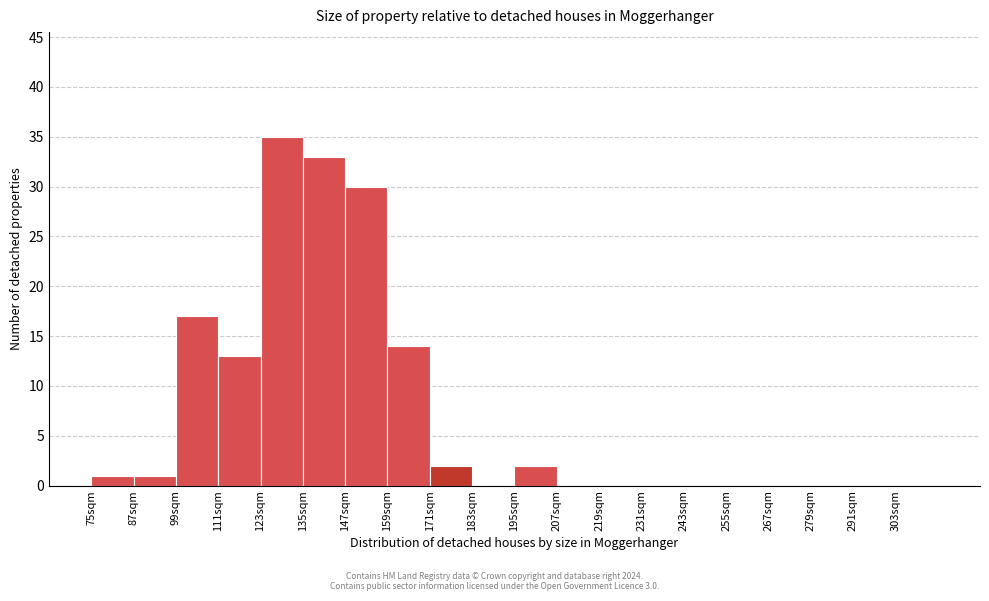

Which range on the x-axis has the tallest bar?

123 to 135